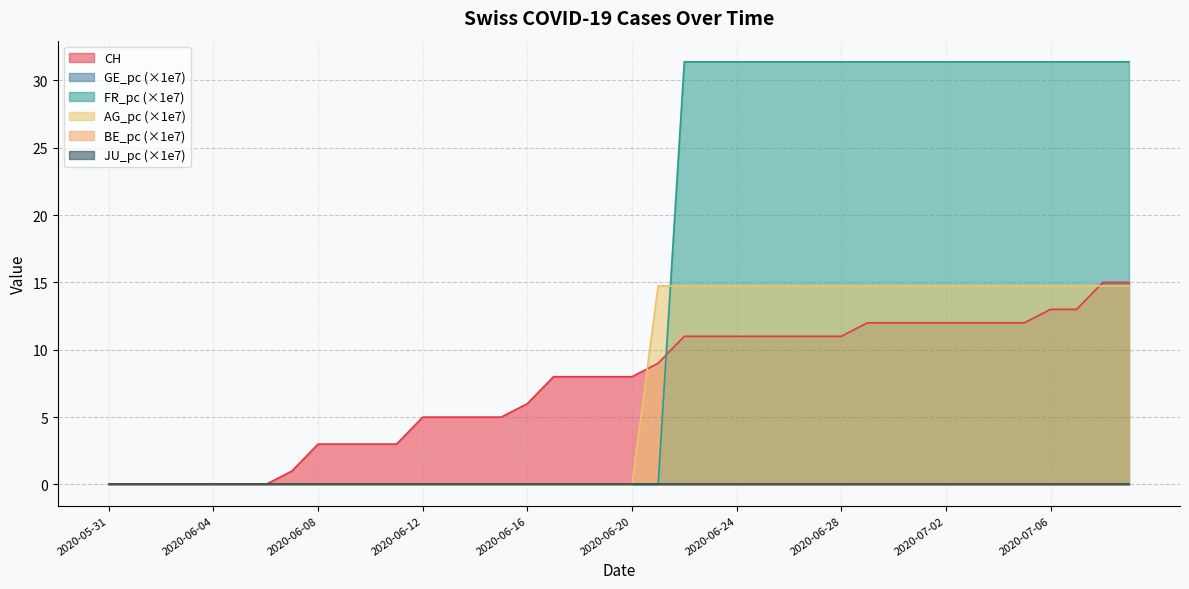

Which series has the widest spread of values?

FR_pc